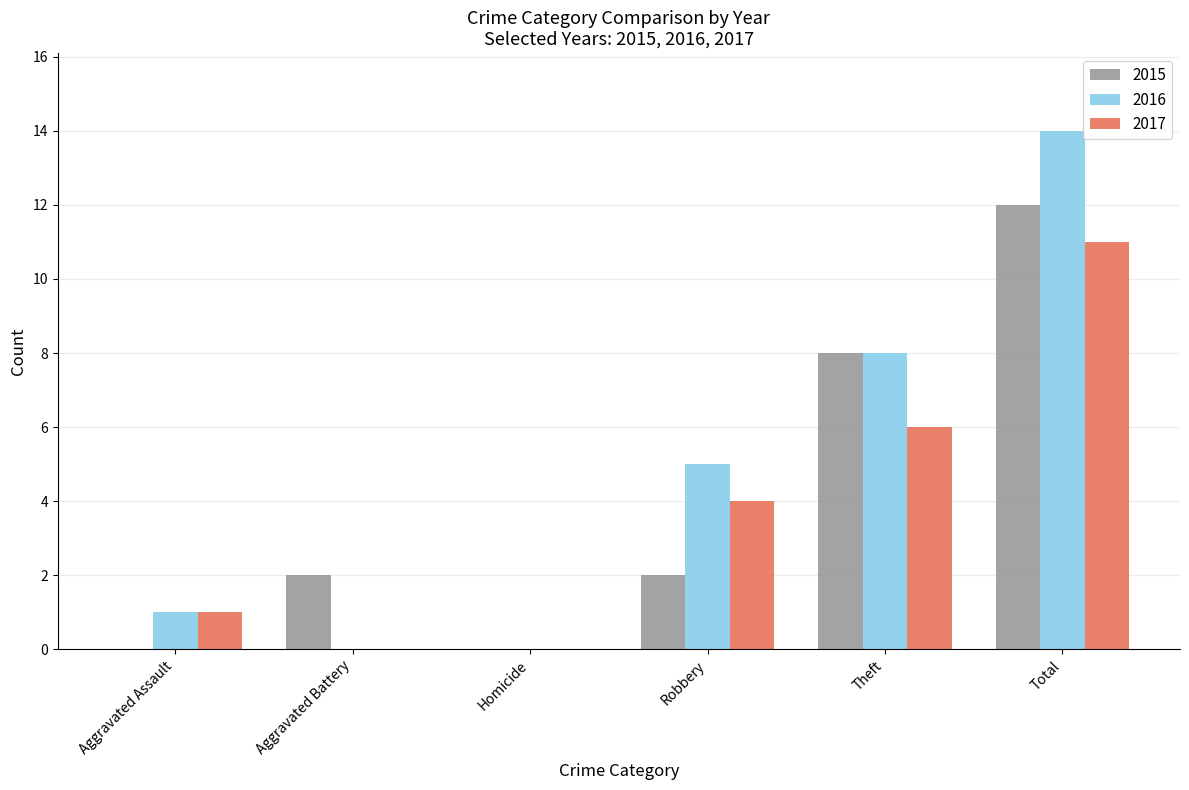

What is the sum of all 2015 values?

24